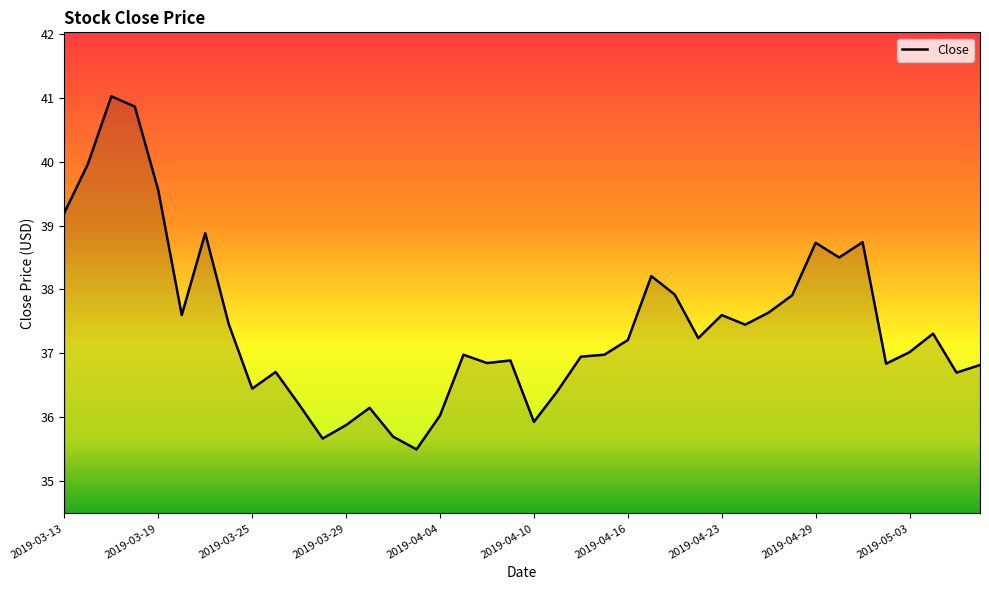

What is the minimum value shown in the chart?

35.5